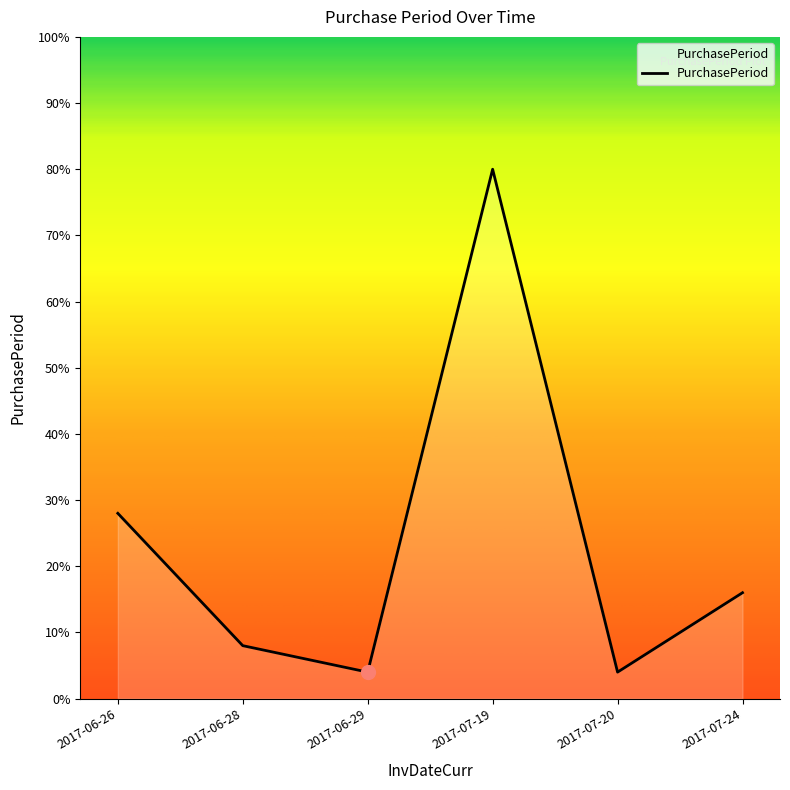

Does the chart have visible grid lines?

No